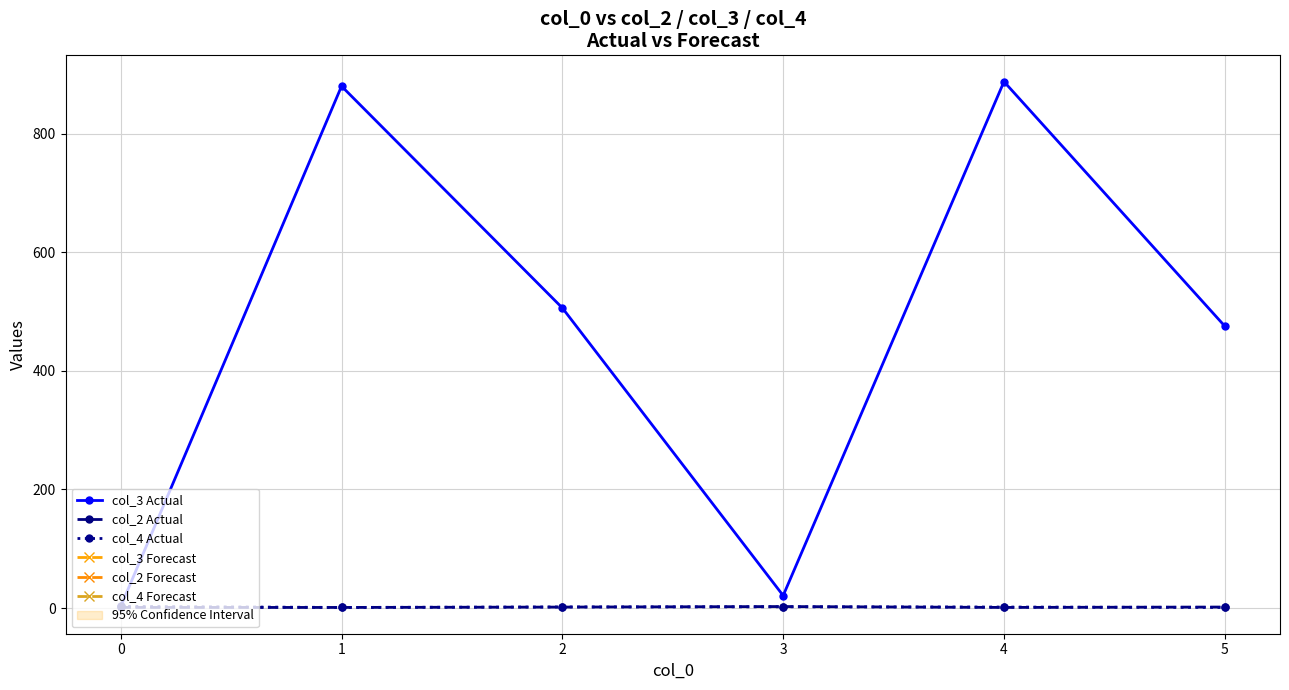

How many data points does each series have?

6